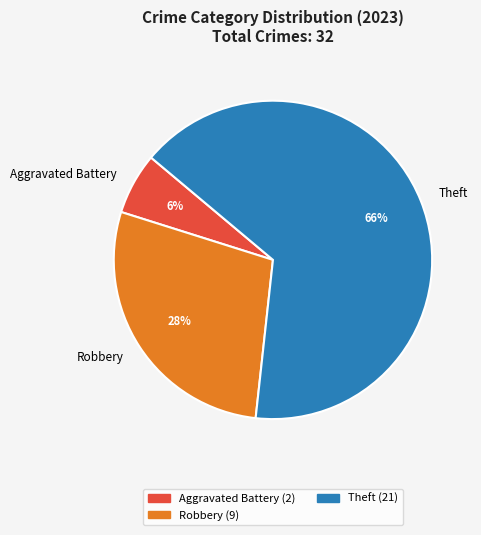

True or false: Theft accounts for 71% of the total.

False